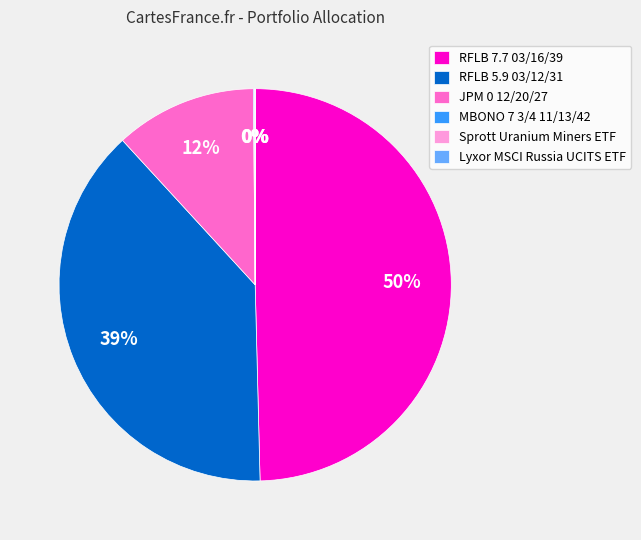

The RFLB 5.9 03/12/31 slice represents 26% of the pie. True or false?

False